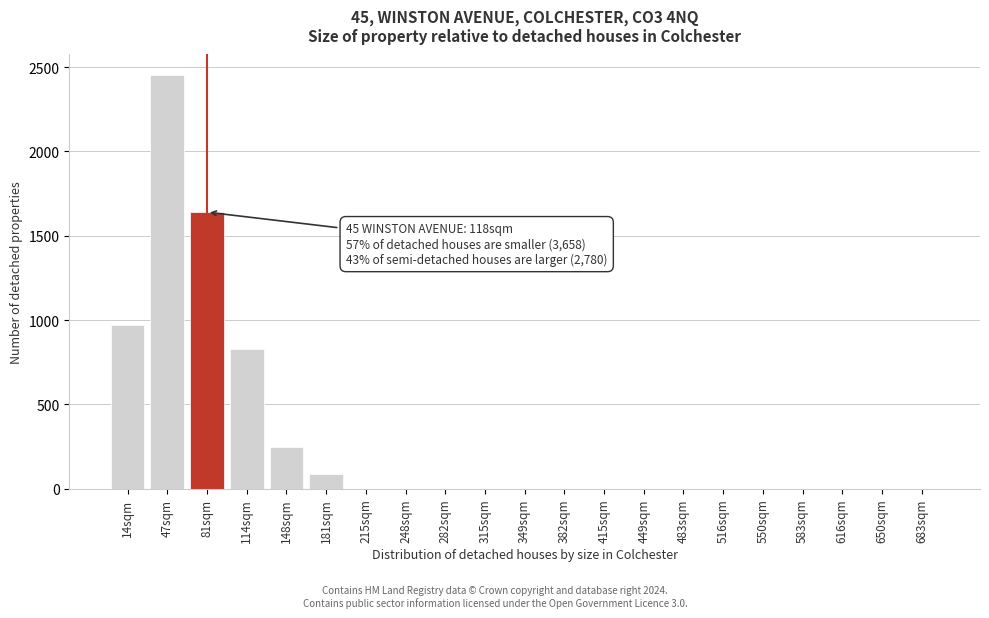

Reading left to right, extract all data points from this chart.

14sqm=971	47sqm=2452	81sqm=1640	114sqm=827	148sqm=250	181sqm=90	215sqm=0	248sqm=0	282sqm=0	315sqm=0	349sqm=0	382sqm=0	415sqm=0	449sqm=0	483sqm=0	516sqm=0	550sqm=0	583sqm=0	616sqm=0	650sqm=0	683sqm=0